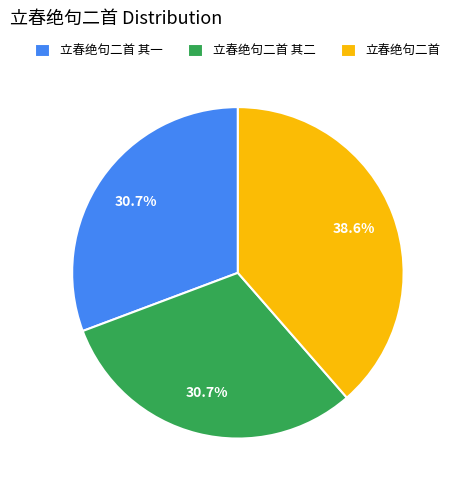

To the nearest percent, what is the difference between the 立春绝句二首 and 立春绝句二首 其二 slice percentages?

8%